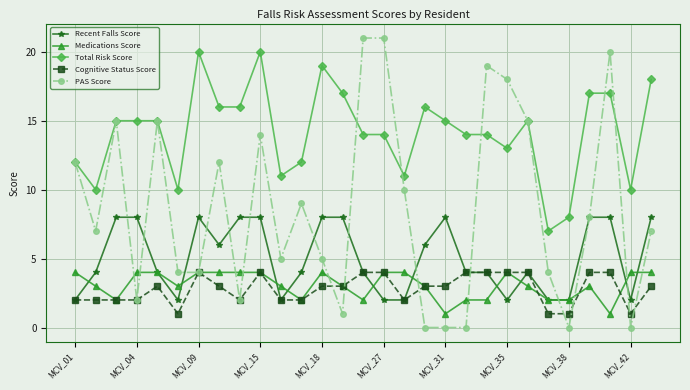

What is the average value of the Cognitive Status Score series?

3